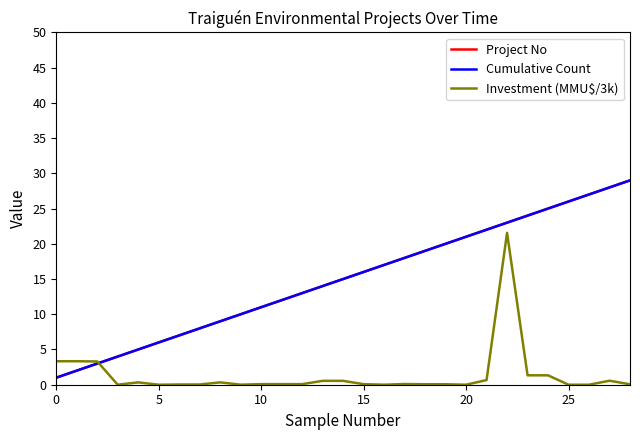

Reading right to left, transcribe all the data shown in this chart.

Project No: 29.0	28.0	27.0	26.0	25.0	24.0	23.0	22.0	21.0	20.0	19.0	18.0	17.0	16.0	15.0	14.0	13.0	12.0	11.0	10.0	9.0	8.0	7.0	6.0	5.0	4.0	3.0	2.0	1.0
Cumulative Count: 29.0	28.0	27.0	26.0	25.0	24.0	23.0	22.0	21.0	20.0	19.0	18.0	17.0	16.0	15.0	14.0	13.0	12.0	11.0	10.0	9.0	8.0	7.0	6.0	5.0	4.0	3.0	2.0	1.0
Investment (MMU$/3k): 0.1	0.6	0.0	0.0	1.3	1.3	21.6	0.7	0.0	0.1	0.1	0.1	0.0	0.1	0.6	0.6	0.1	0.1	0.1	0.0	0.3	0.0	0.0	0.0	0.3	0.0	3.3	3.3	3.3